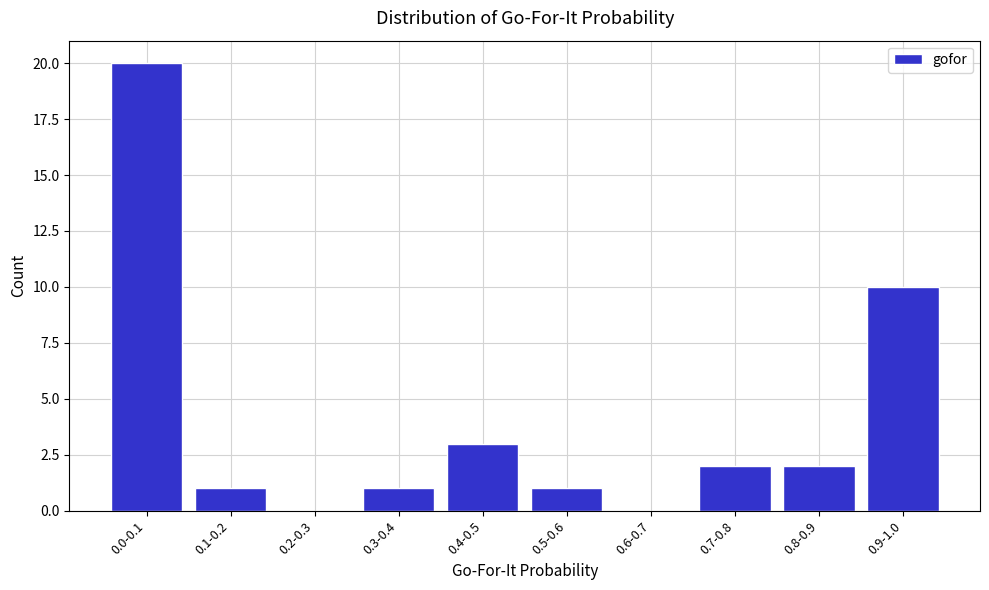

Reading left to right, extract all data points from this chart.

0.0-0.1=20	0.1-0.2=1	0.2-0.3=0	0.3-0.4=1	0.4-0.5=3	0.5-0.6=1	0.6-0.7=0	0.7-0.8=2	0.8-0.9=2	0.9-1.0=10